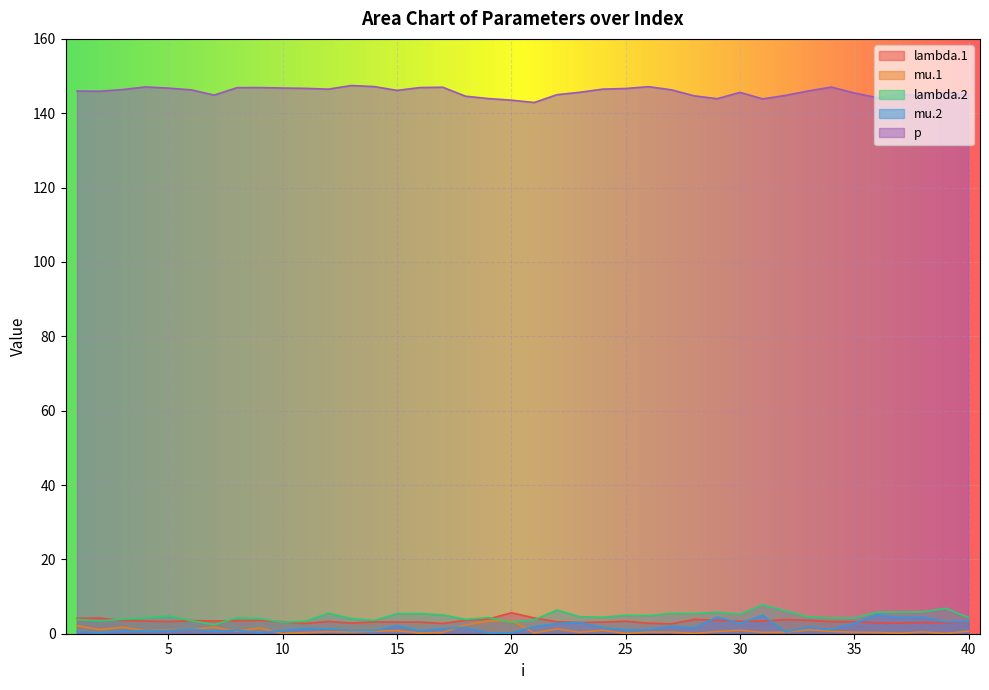

In mu.1, how many points are lower than both neighbors (excluding endpoints)?

13